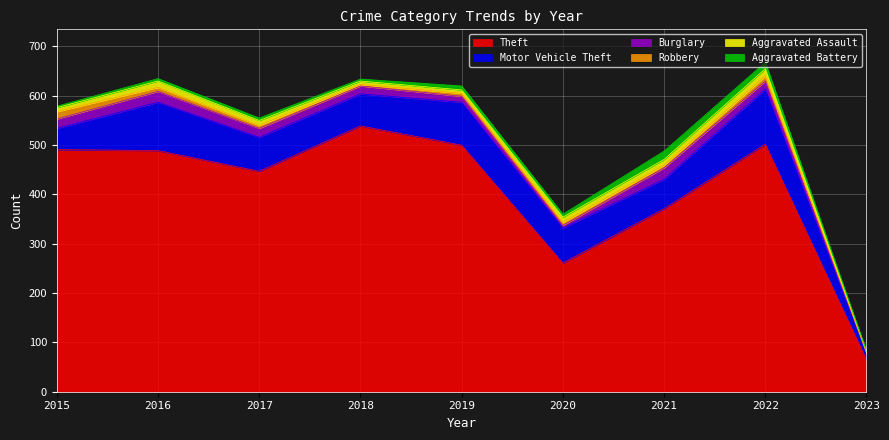

Which has a higher value, 2017 or 2020?

2017